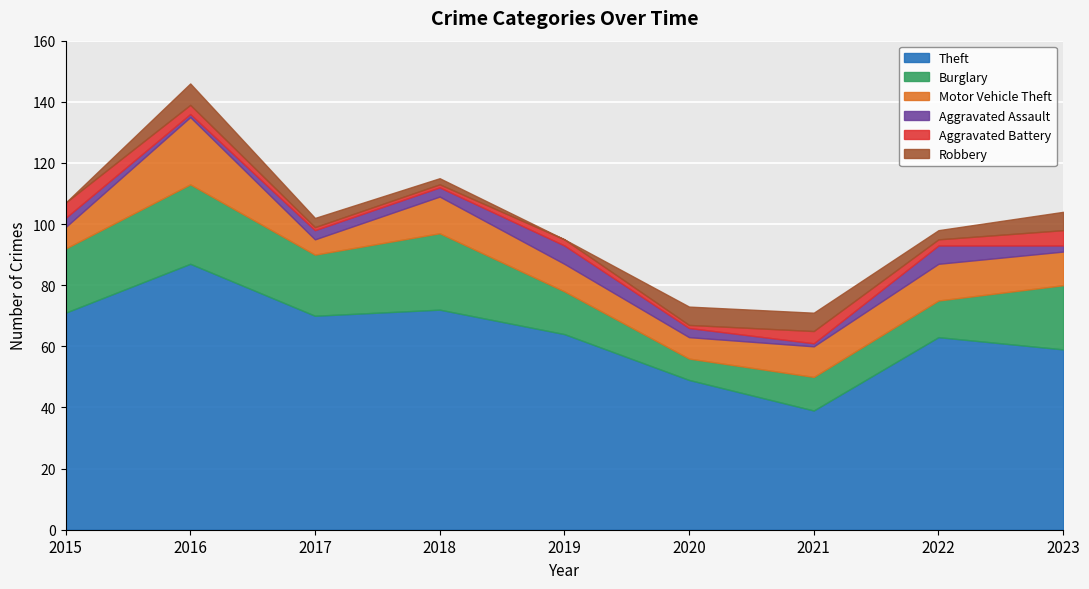

Which label corresponds to the largest value in the chart?

2016